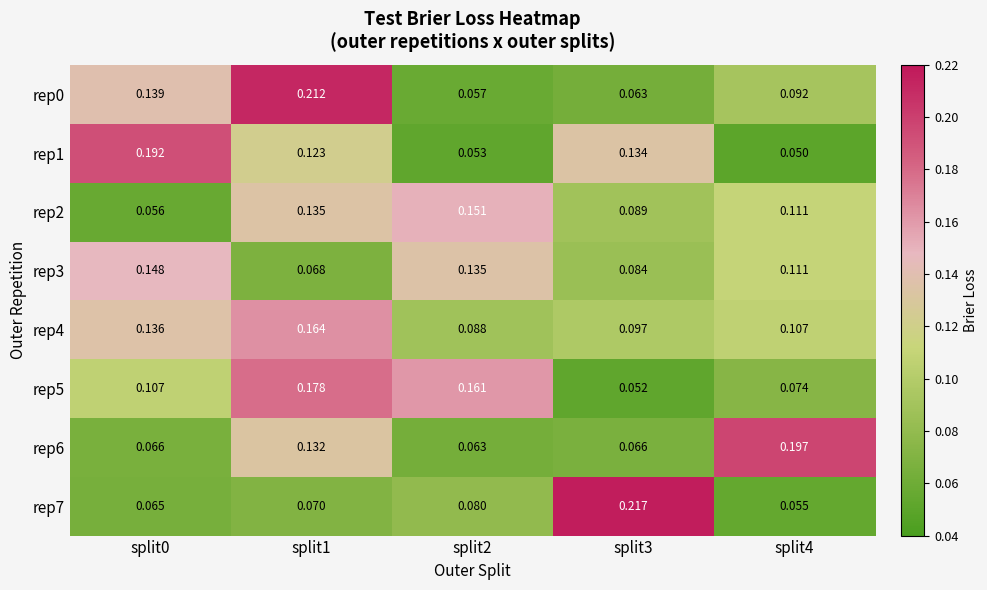

How many categories are shown in the chart?

5